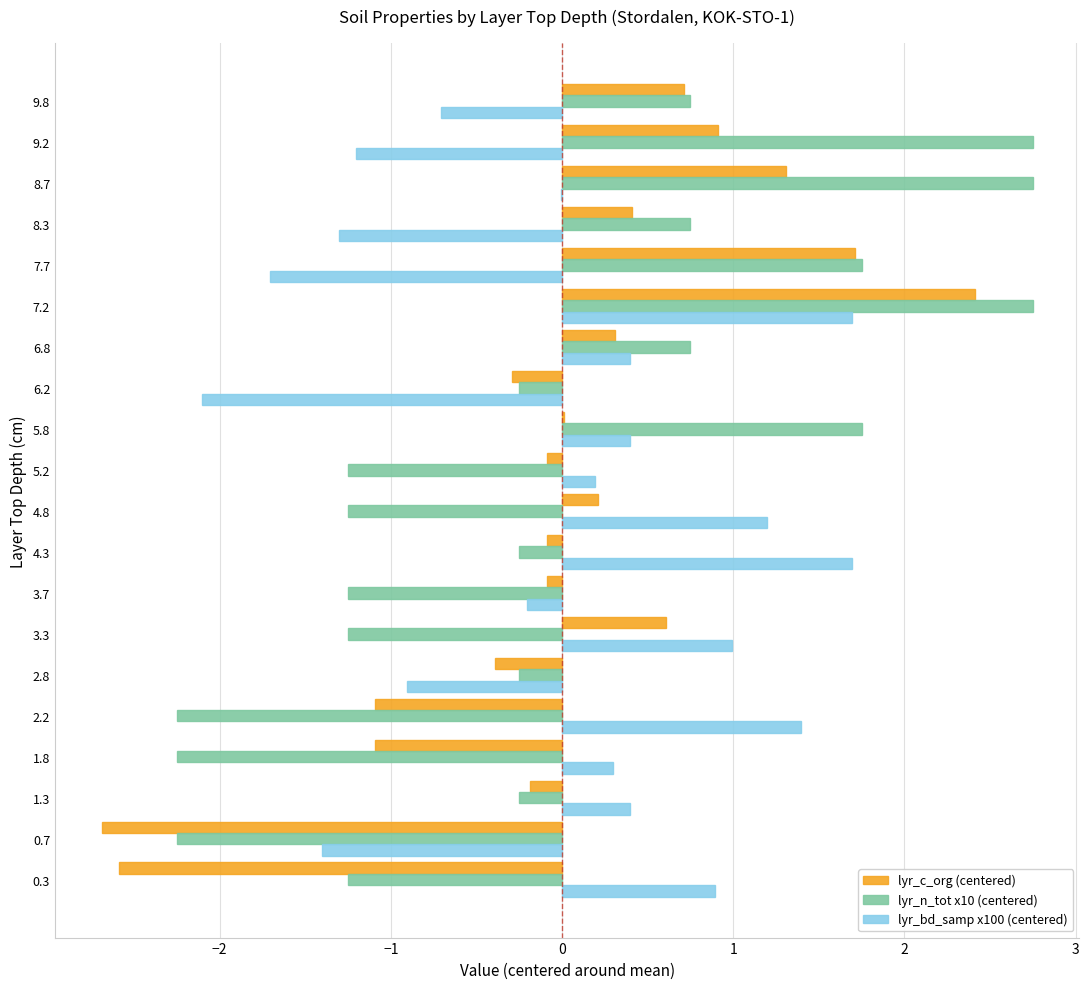

The value of lyr_bd_samp x100 (centered) at 5.8 is 0.4. True or false?

True